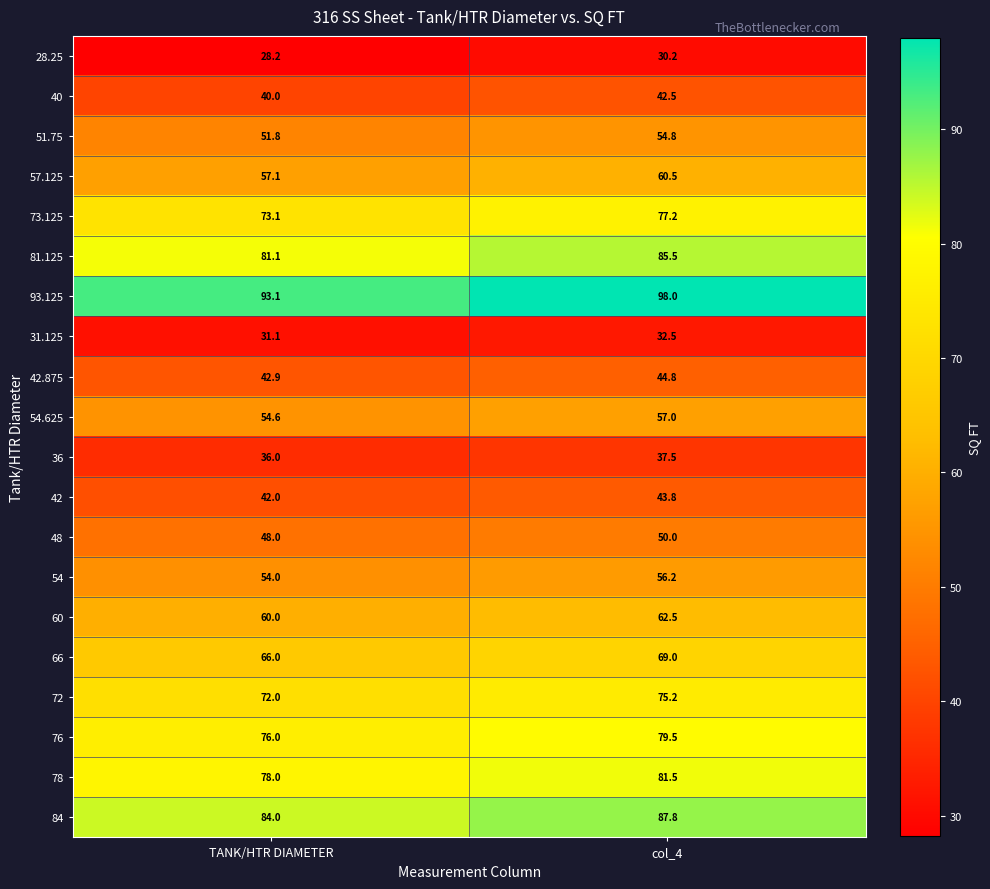

What is the sum of the 36 values at TANK/HTR DIAMETER and col_4?

73.5